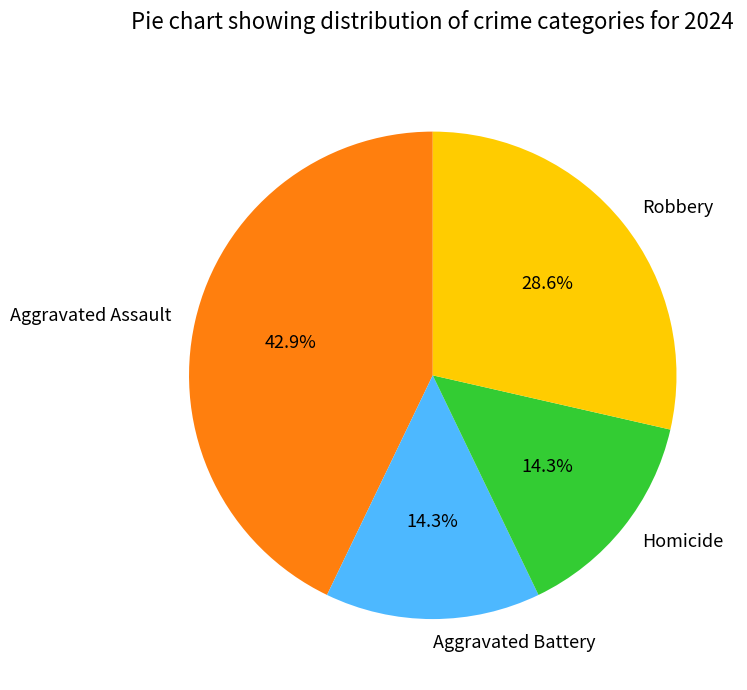

What is the total percentage of Homicide and Robbery?

42.9%